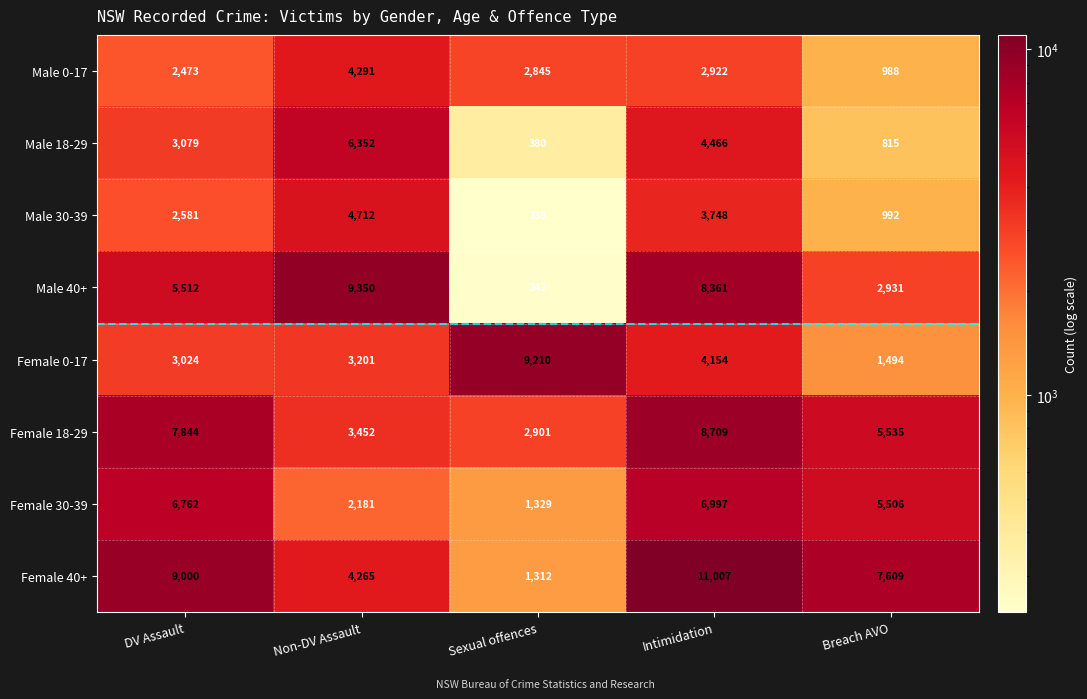

The Male 18-29 series shows 3079 at DV Assault. True or false?

True